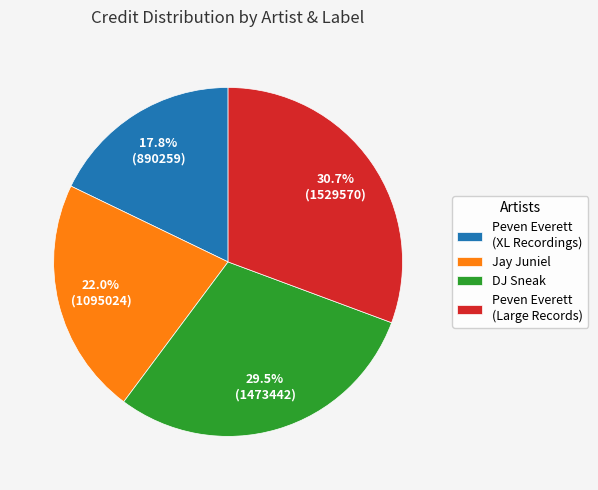

Count the number of slices in the pie.

4